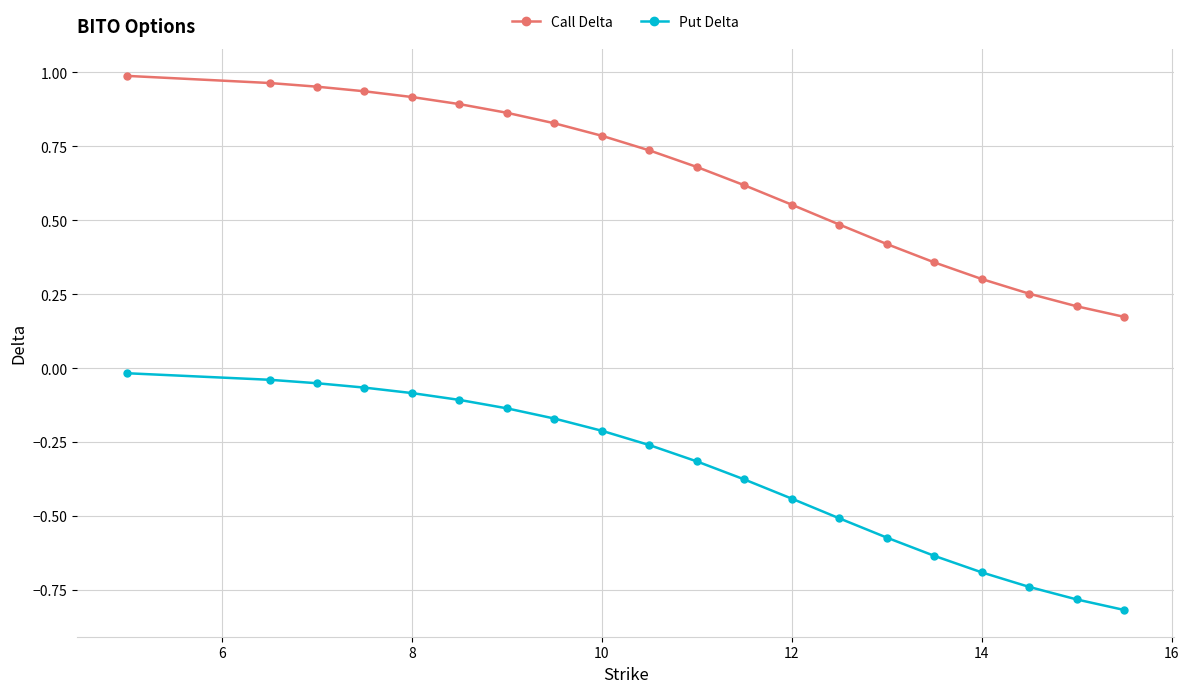

What is the minimum value shown in the chart?

-0.8